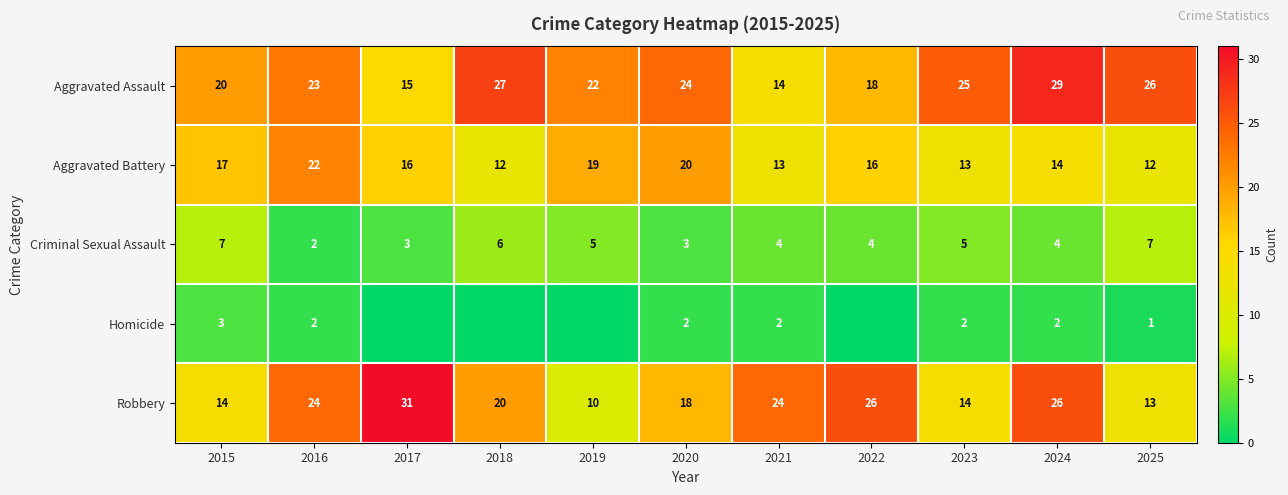

Which has a higher value, 2019 or 2018?

2018